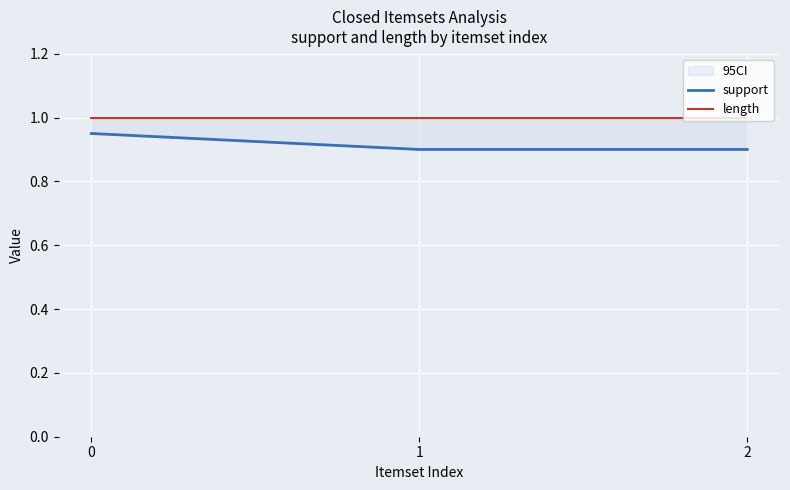

Rank the series by their maximum value, from lowest to highest.

support, length